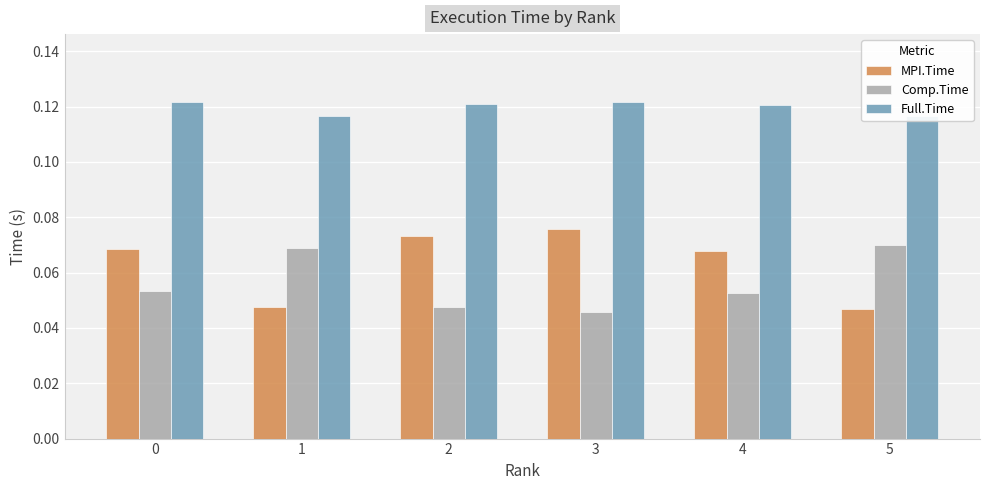

What is the sum of all Full.Time values?

0.7